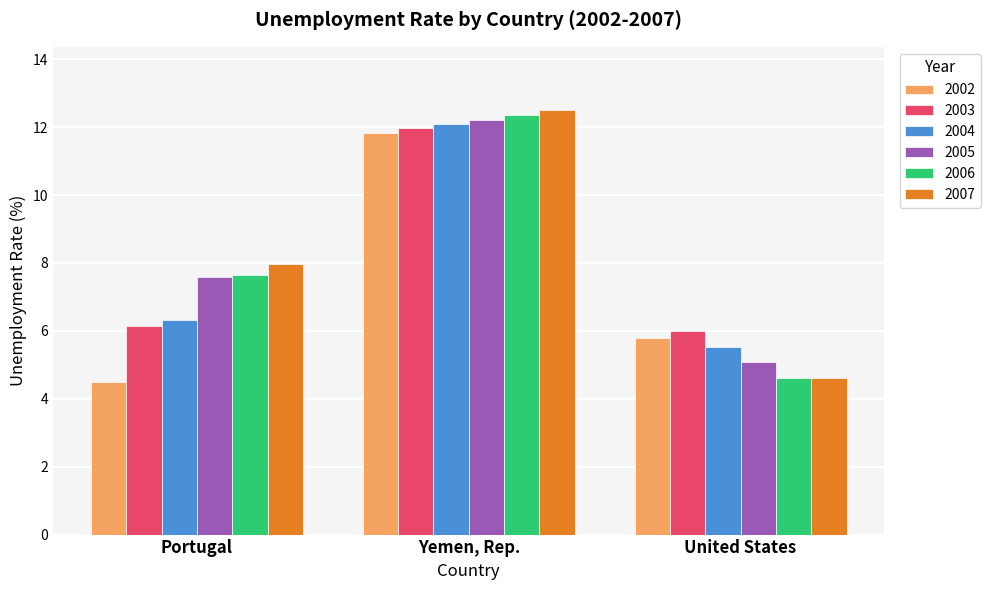

What is the label of the 2nd bar from the right?

Yemen, Rep.